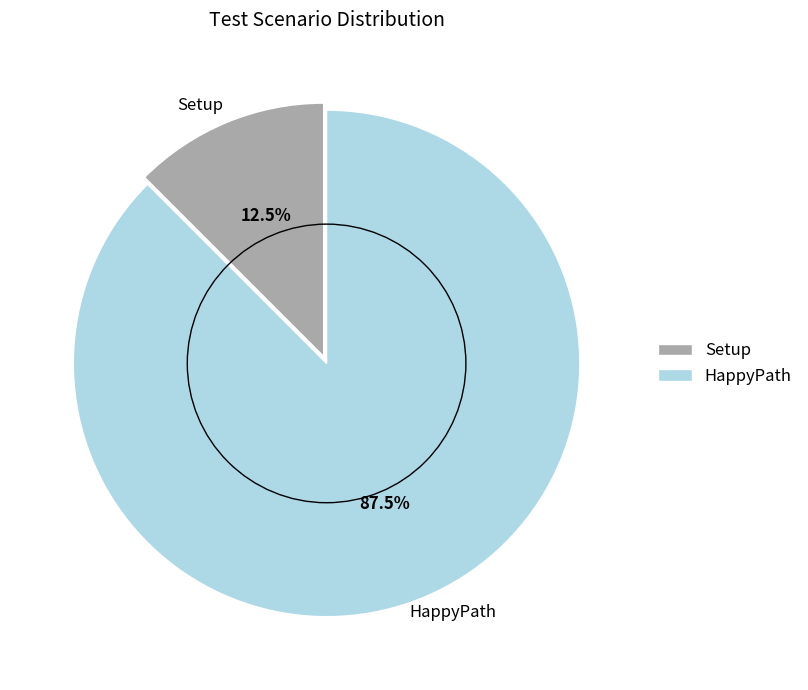

Which slice is the largest?

HappyPath